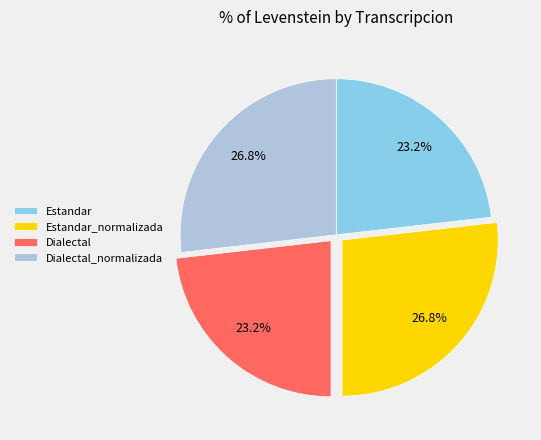

Is Estandar_normalizada the majority of the pie?

No